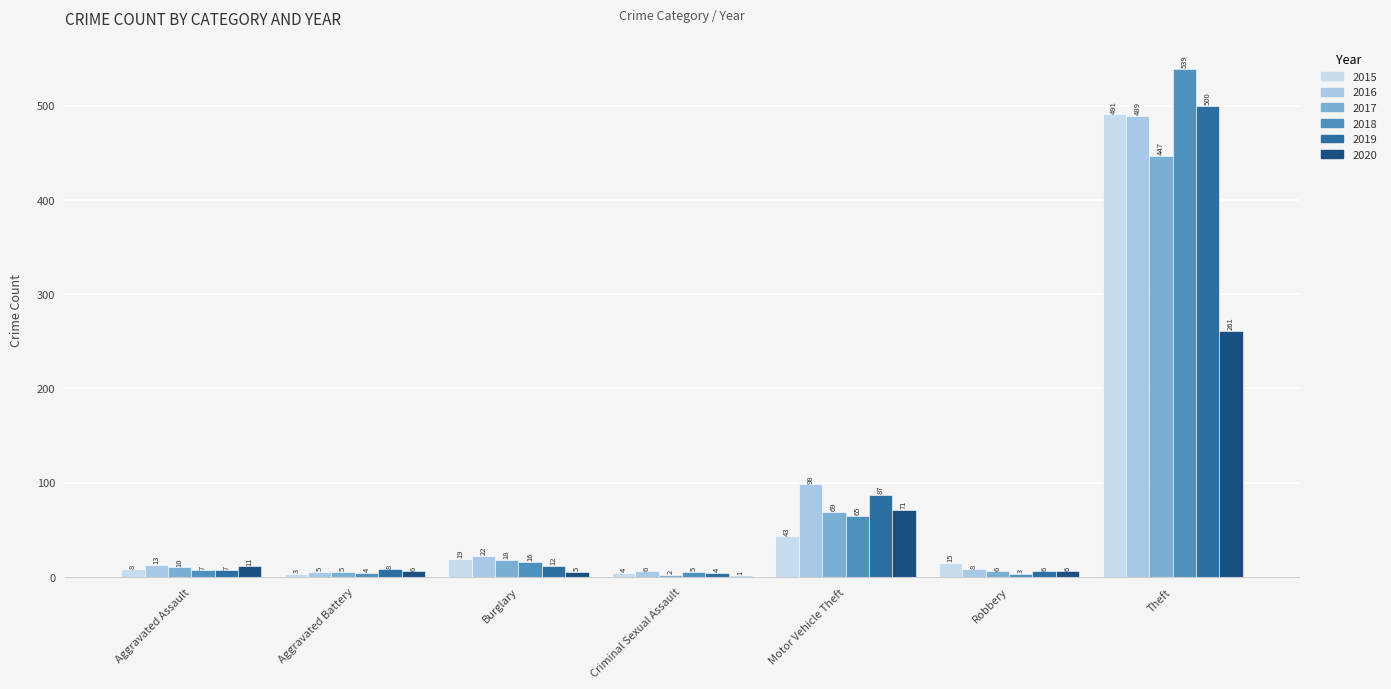

What is the total value across all series at Theft?

2727